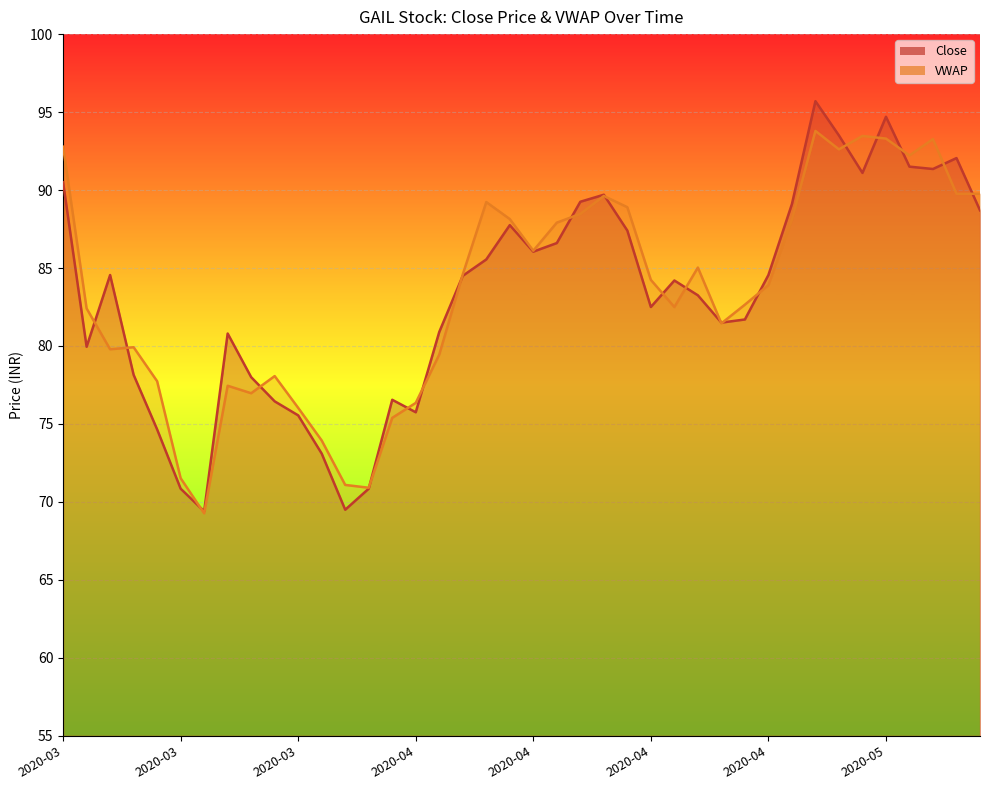

What is the sum of the VWAP values at 2020-03-31 and 2020-05-07?

167.6